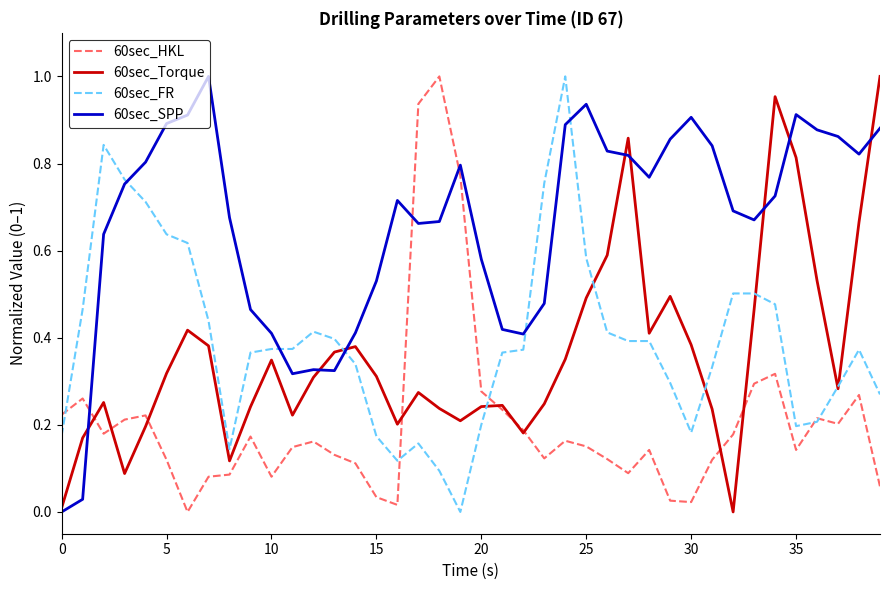

Which series has the largest total across all categories?

60sec_SPP